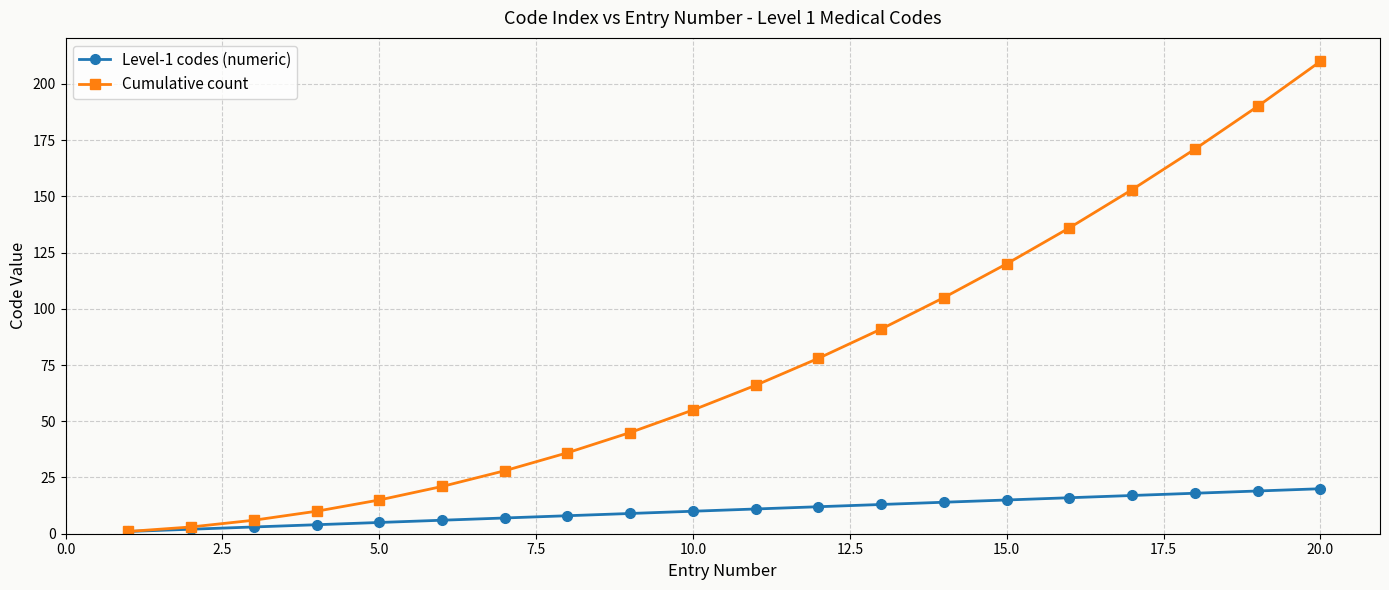

Rank the series by their average value, from highest to lowest.

Cumulative count, Level-1 codes (numeric)